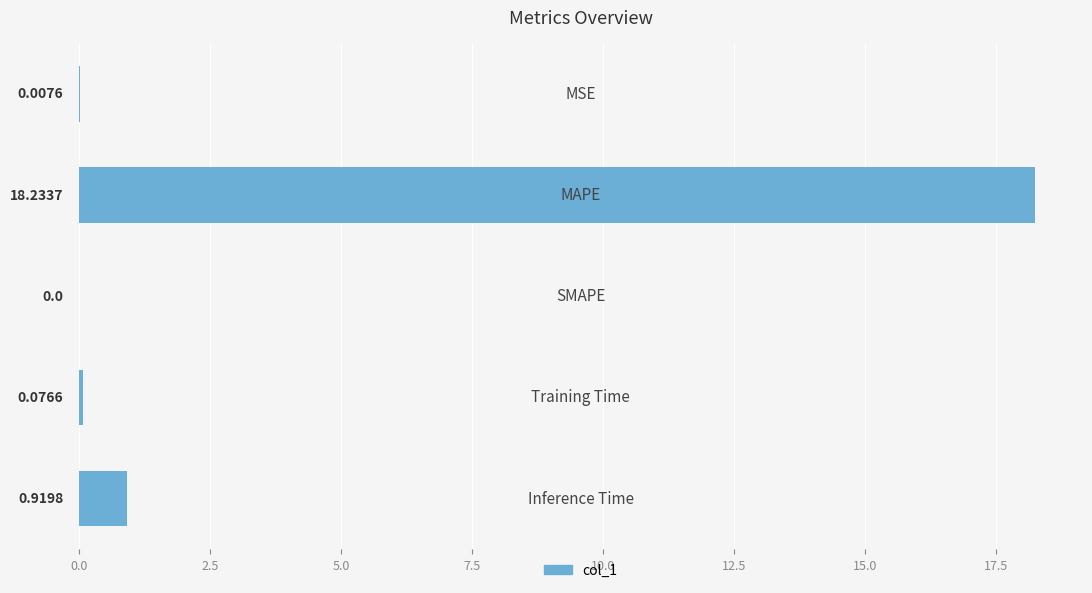

Where is the data nearest to the value 9?

Inference Time